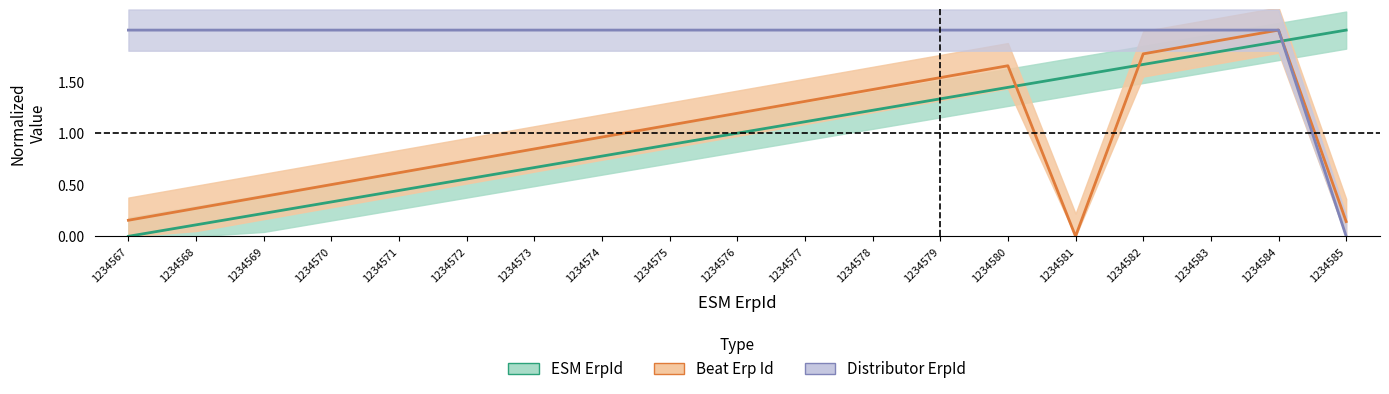

What are all the series names shown in the legend?

ESM ErpId, Beat Erp Id, Distributor ErpId